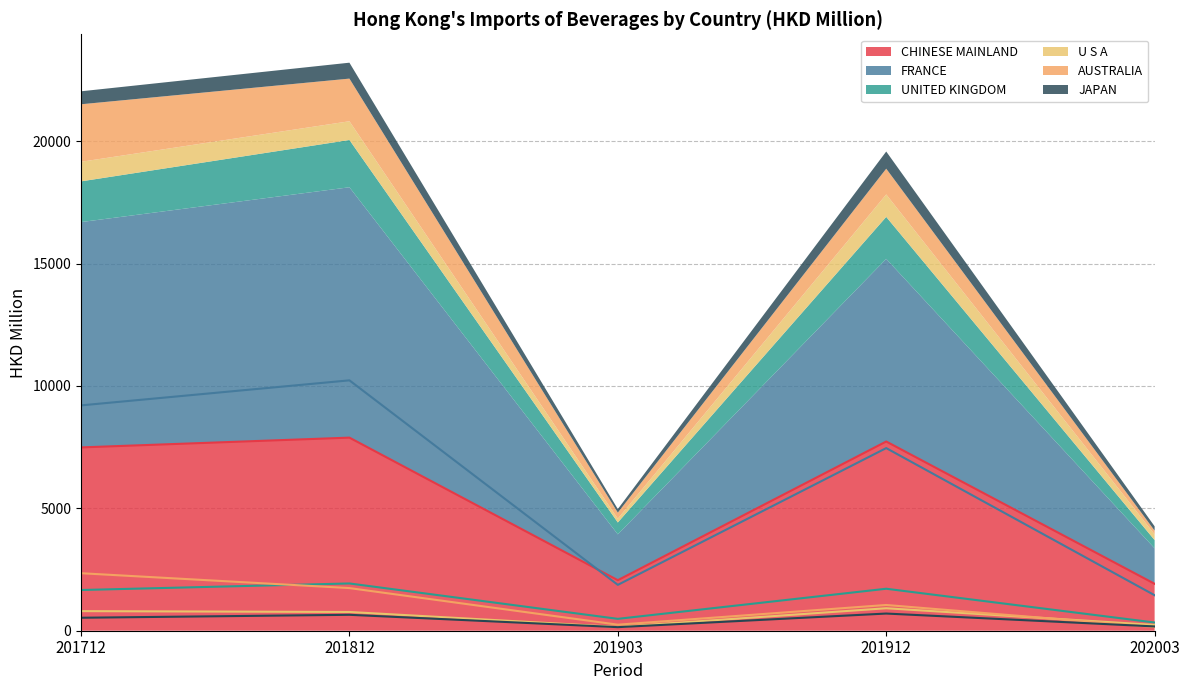

List the series in order of their peak value, highest first.

FRANCE, CHINESE MAINLAND, AUSTRALIA, UNITED KINGDOM, U S A, JAPAN